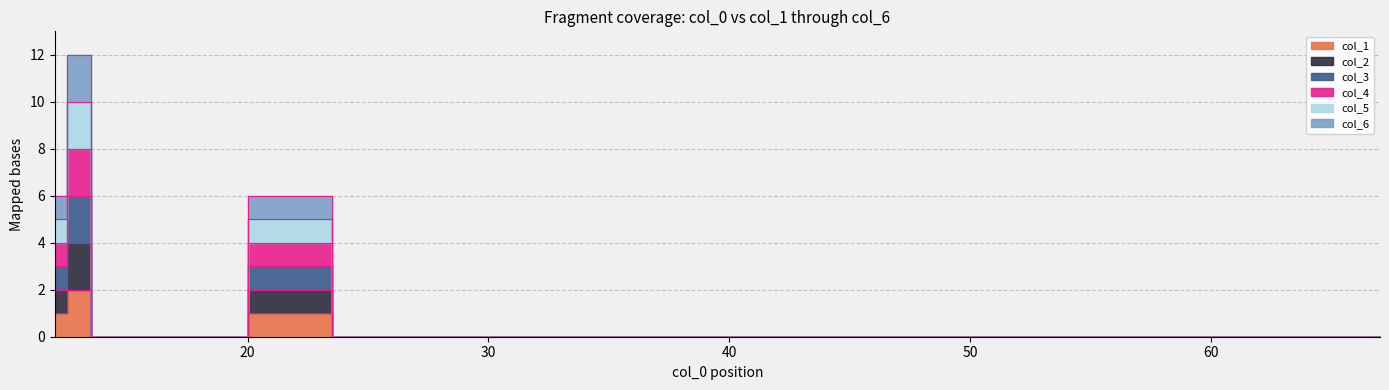

True or false: col_5 has more than 0 interior local peaks.

True